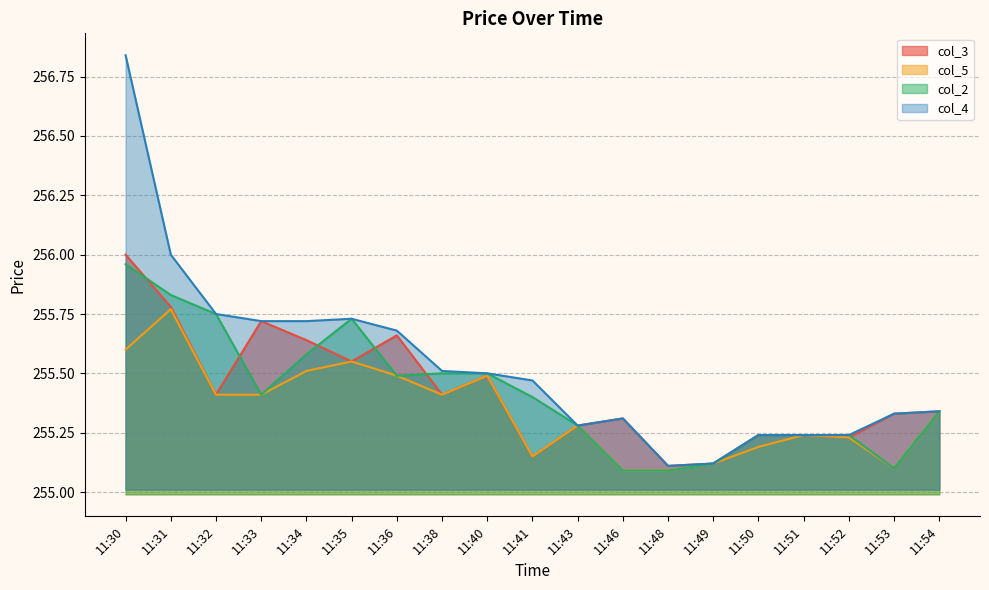

What is the sum of the col_3 values at 11:53 and 11:32?

510.7